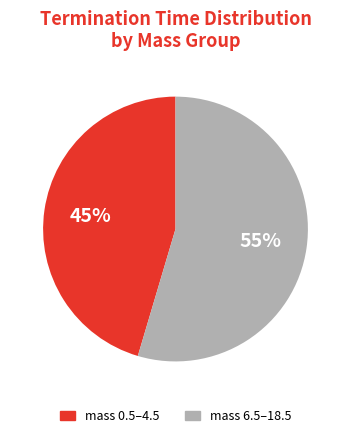

To the nearest percent, what is the average slice percentage?

50%